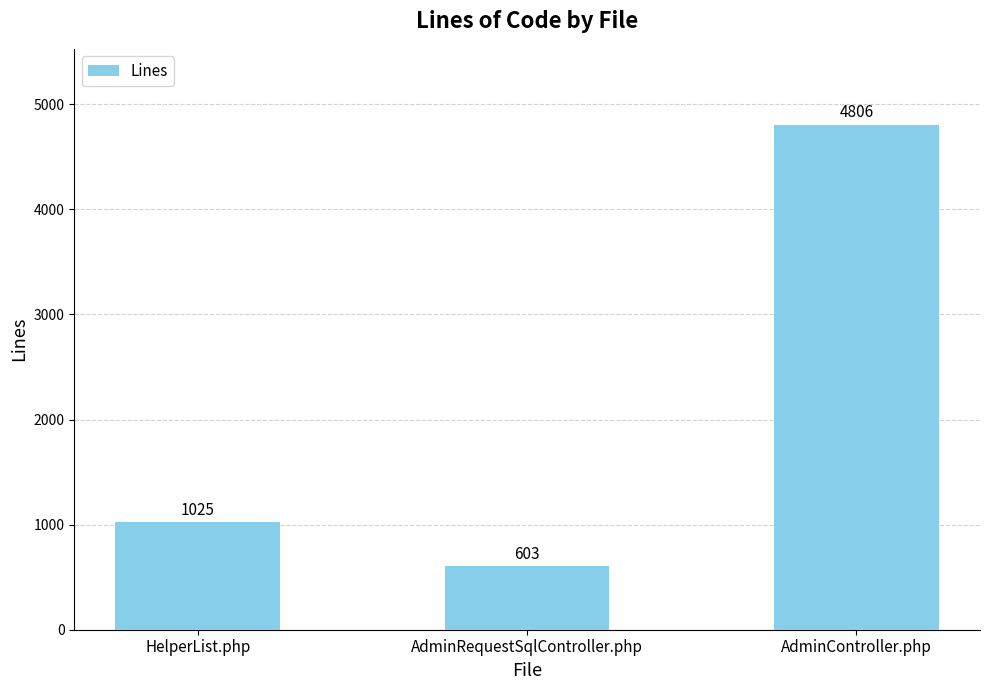

Are the bars horizontal?

No